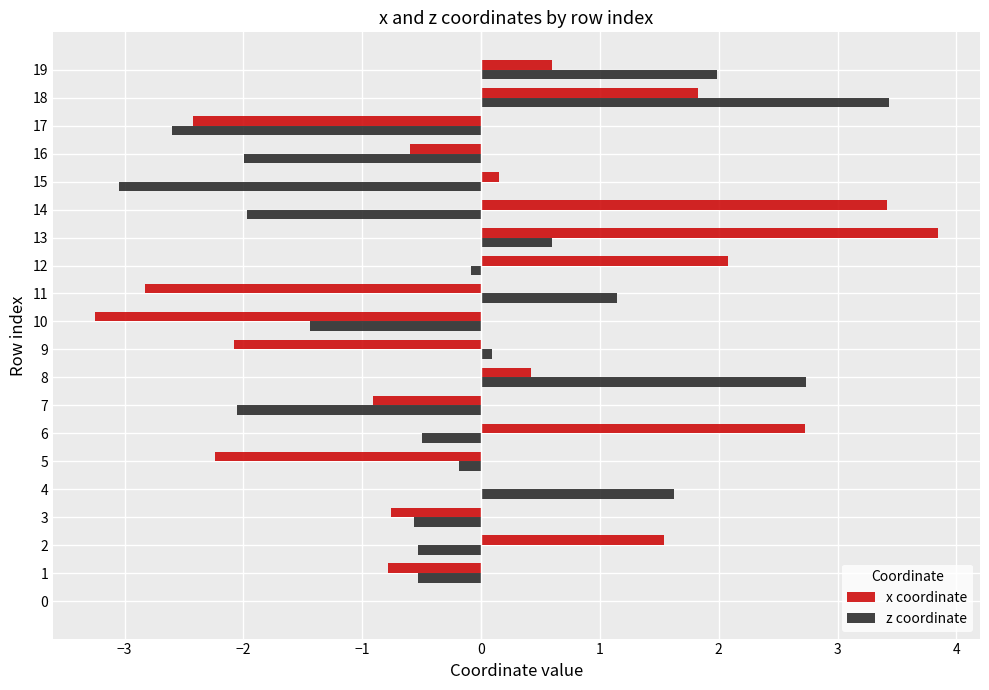

Between 14 and 17, which series saw the biggest shift?

x coordinate